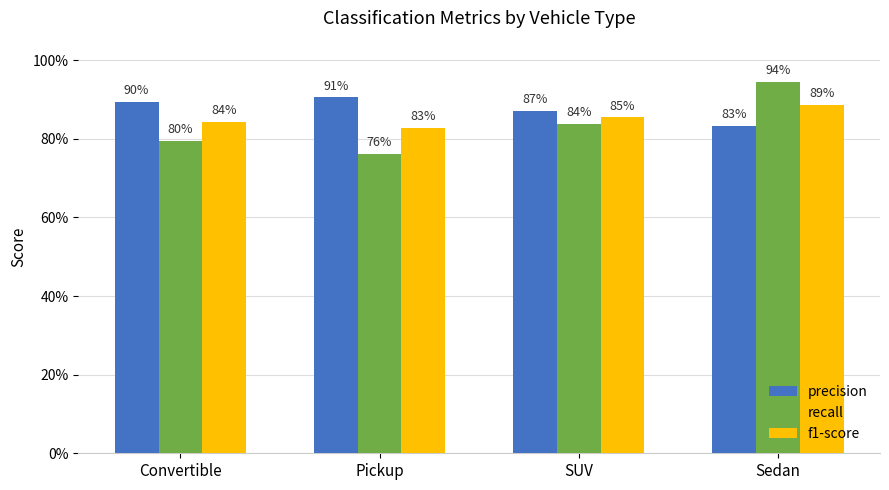

What is the difference between the recall values at Sedan and Convertible?

0.1